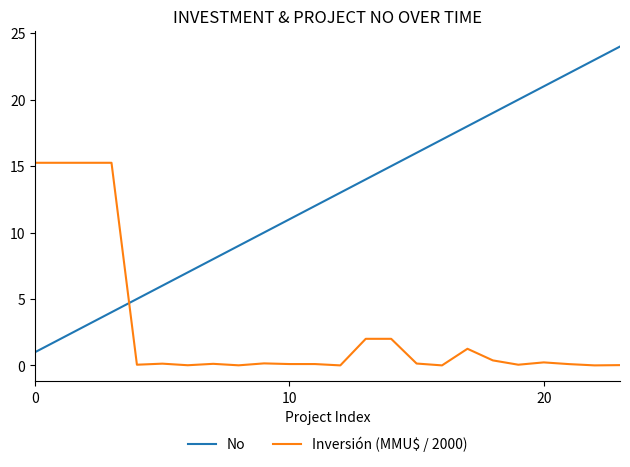

True or false: No and Inversión (MMU$ / 2000) cross at least once.

True